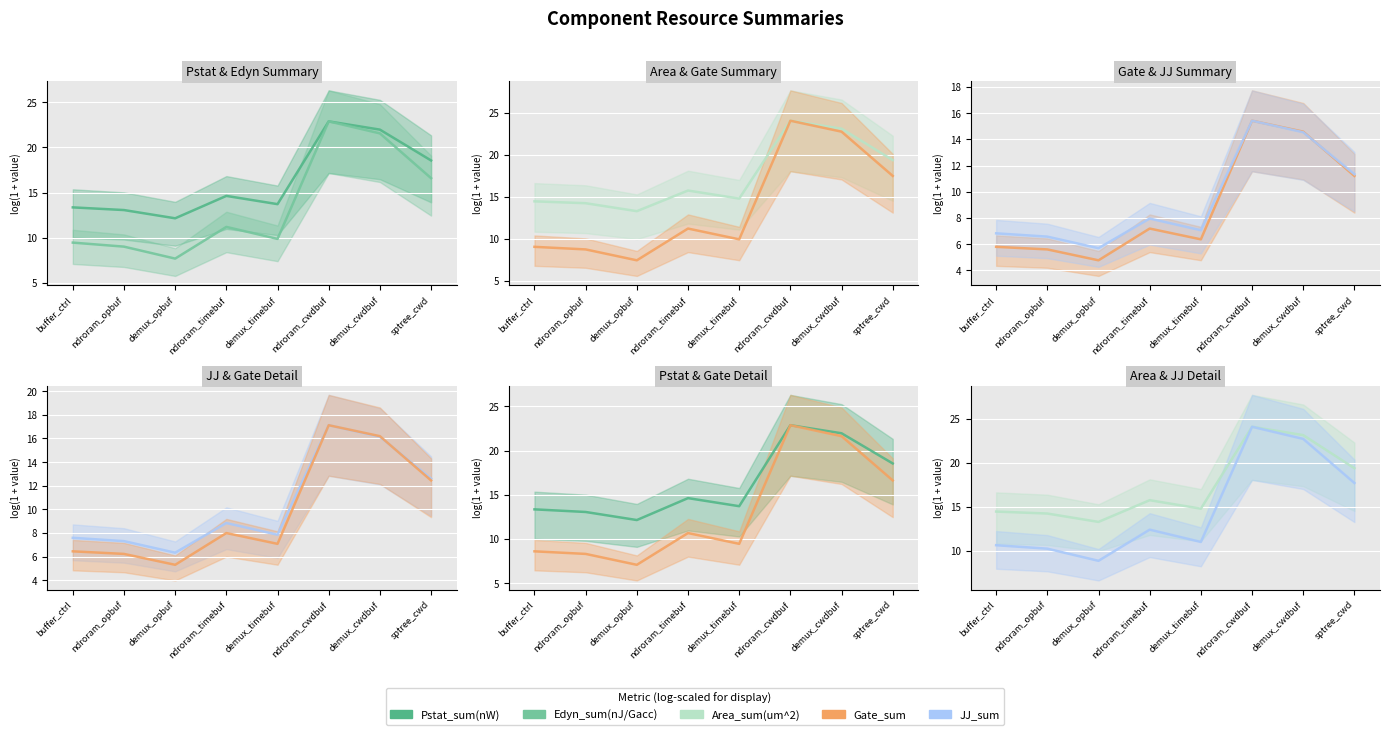

Reading right to left, extract all data points from this chart.

Pstat_sum(nW): 18.6	22.0	22.9	13.7	14.6	12.1	13.1	13.4
Edyn_sum(nJ/Gacc): 16.6	21.6	22.9	9.9	11.2	7.7	9.0	9.5
Area_sum(um^2): 19.4	23.1	24.1	14.8	15.8	13.3	14.2	14.5
Gate_sum: 16.6	21.6	22.9	9.5	10.7	7.1	8.3	8.6
JJ_sum: 17.7	22.7	24.1	11.0	12.4	8.9	10.3	10.7